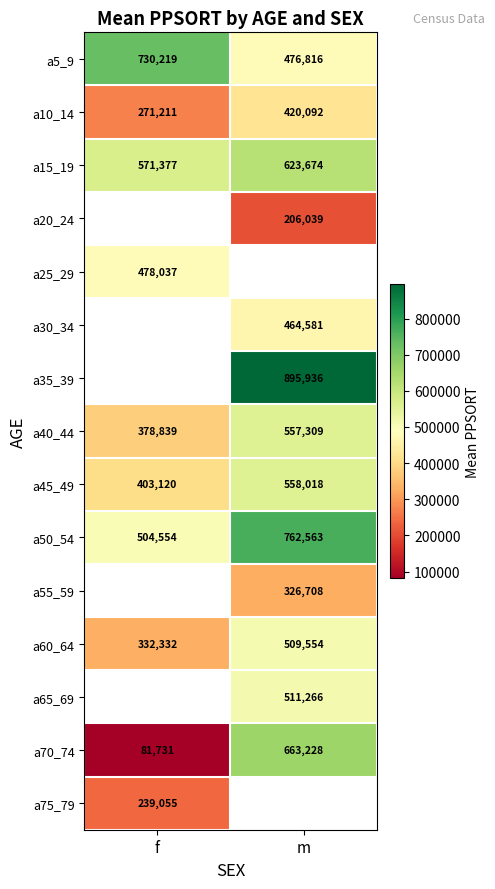

Is it true that a40_44 equals 76824 at f?

False